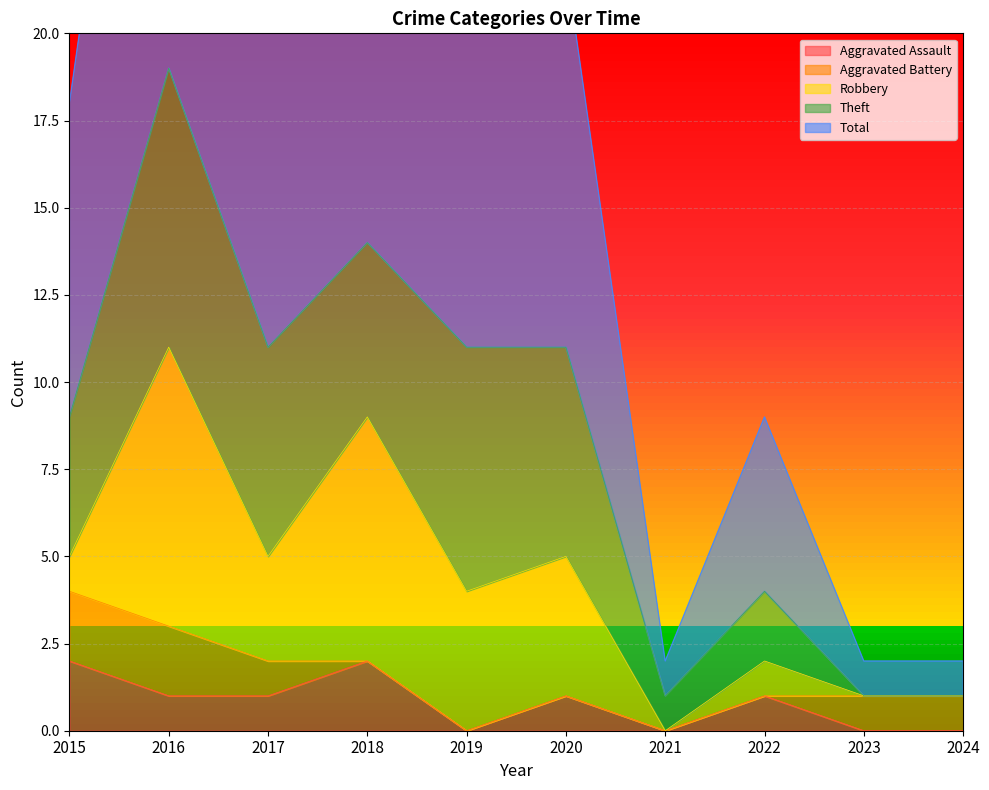

Which series ends up on top after the final intersection of Theft and Aggravated Battery?

Aggravated Battery